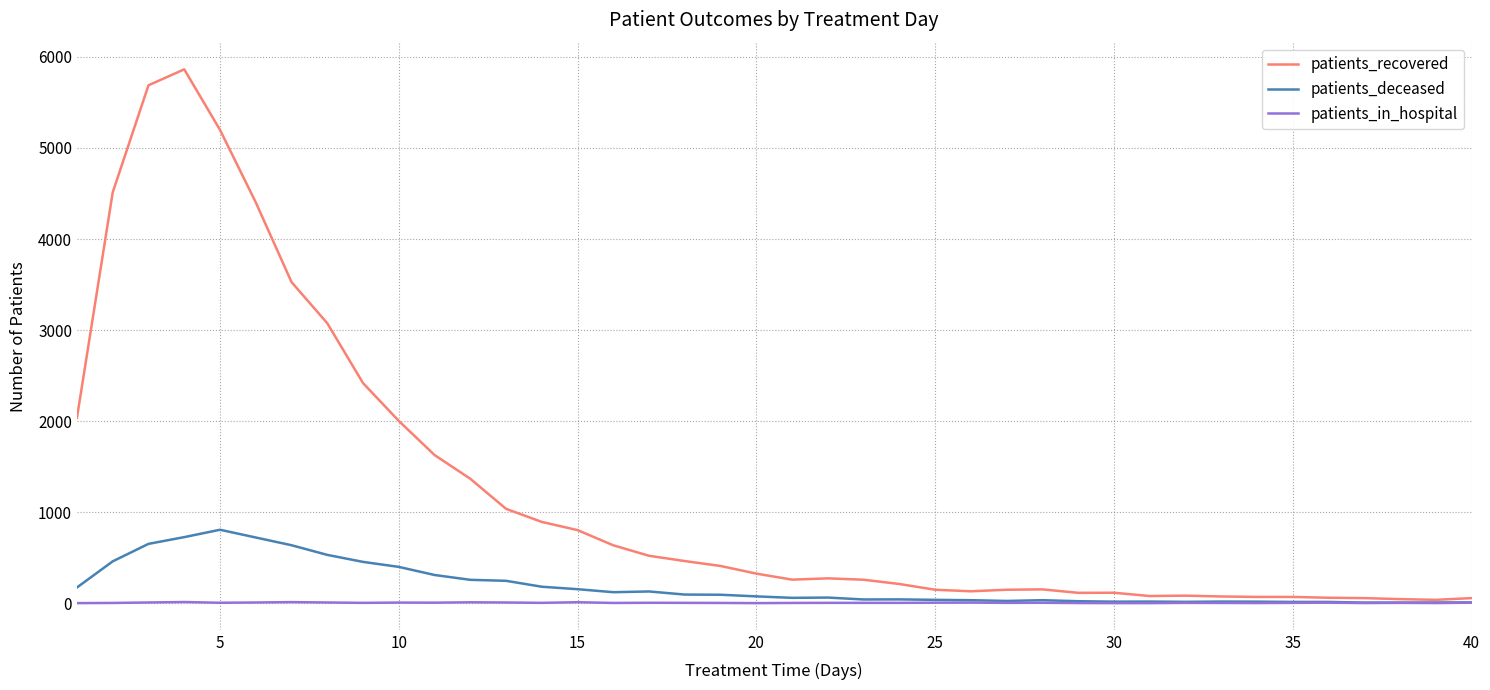

Which series has the largest total across all categories?

patients_recovered